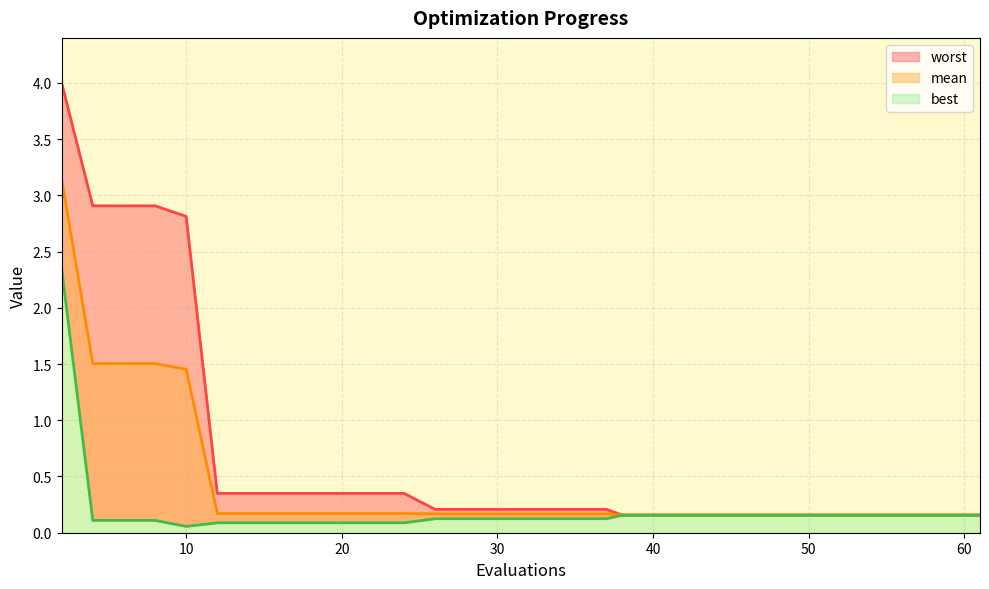

Is the value of worst at 26 greater than the value of mean at 28?

Yes